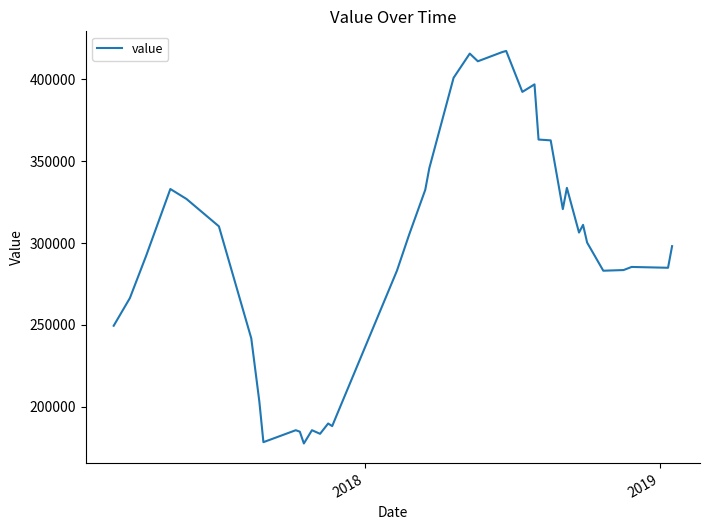

Is this an area chart (filled region under the line)?

No